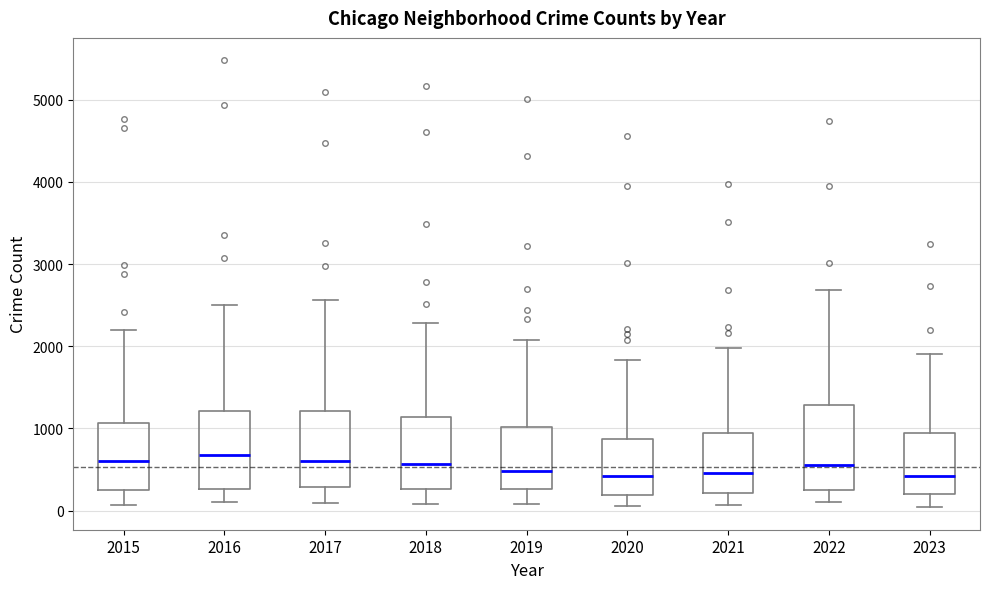

Reading left to right, read every box against the y-axis: the position of its median line, the range the box covers, and the ends of its whiskers. The values are not printed on the chart, so give them approximately, as read against the axis.

2015: median 600, box 300 to 1100, whiskers 100 to 2200
2016: median 700, box 300 to 1200, whiskers 100 to 2500
2017: median 600, box 300 to 1200, whiskers 100 to 2600
2018: median 600, box 300 to 1100, whiskers 100 to 2300
2019: median 500, box 300 to 1000, whiskers 100 to 2100
2020: median 400, box 200 to 900, whiskers 100 to 1800
2021: median 500, box 200 to 900, whiskers 100 to 2000
2022: median 600, box 300 to 1300, whiskers 100 to 2700
2023: median 400, box 200 to 900, whiskers 0 to 1900